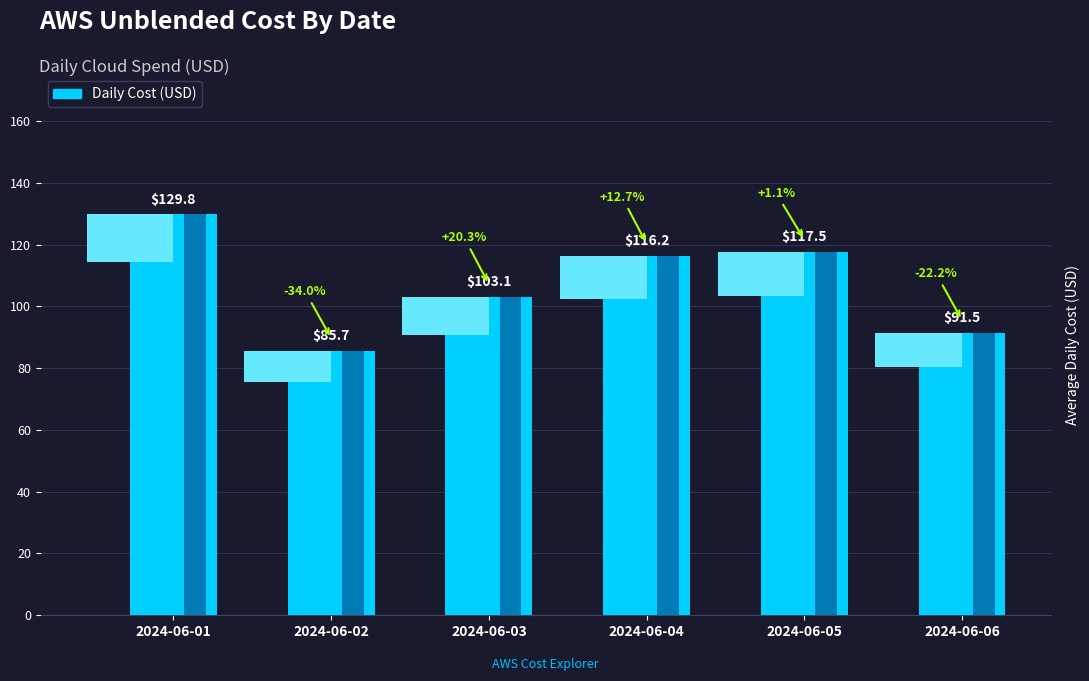

The value at 2024-06-02 is 85.7. True or false?

True